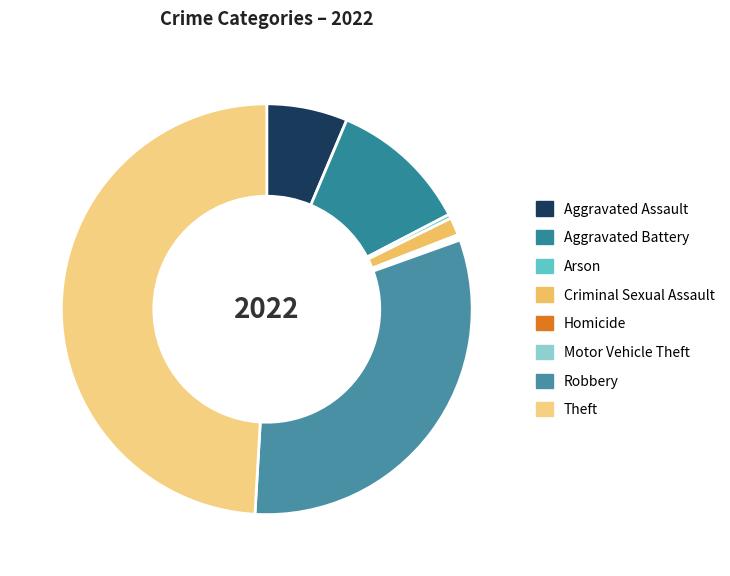

Combined, what portion of the pie is Criminal Sexual Assault and Arson?

1.7%